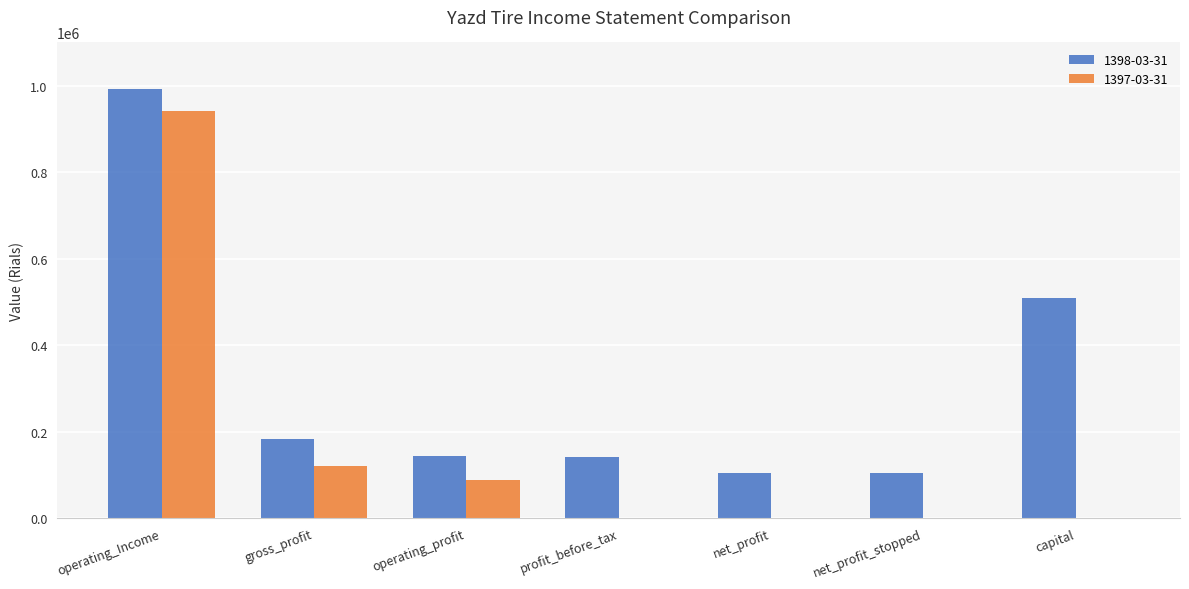

Which series has the largest total across all categories?

1398-03-31